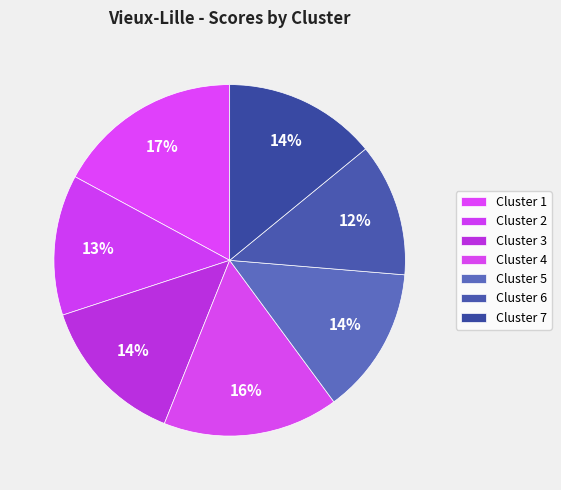

How many segments does this pie chart have?

7